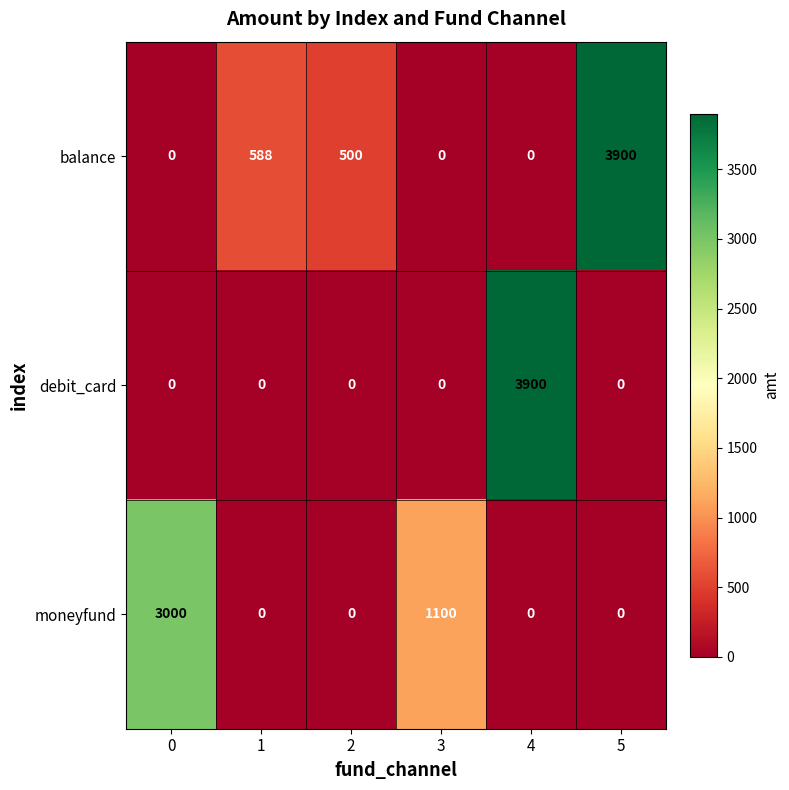

Reading left to right, list all the values displayed in this chart.

balance: 0	588	500	0	0	3900
debit_card: 0	0	0	0	3900	0
moneyfund: 3000	0	0	1100	0	0